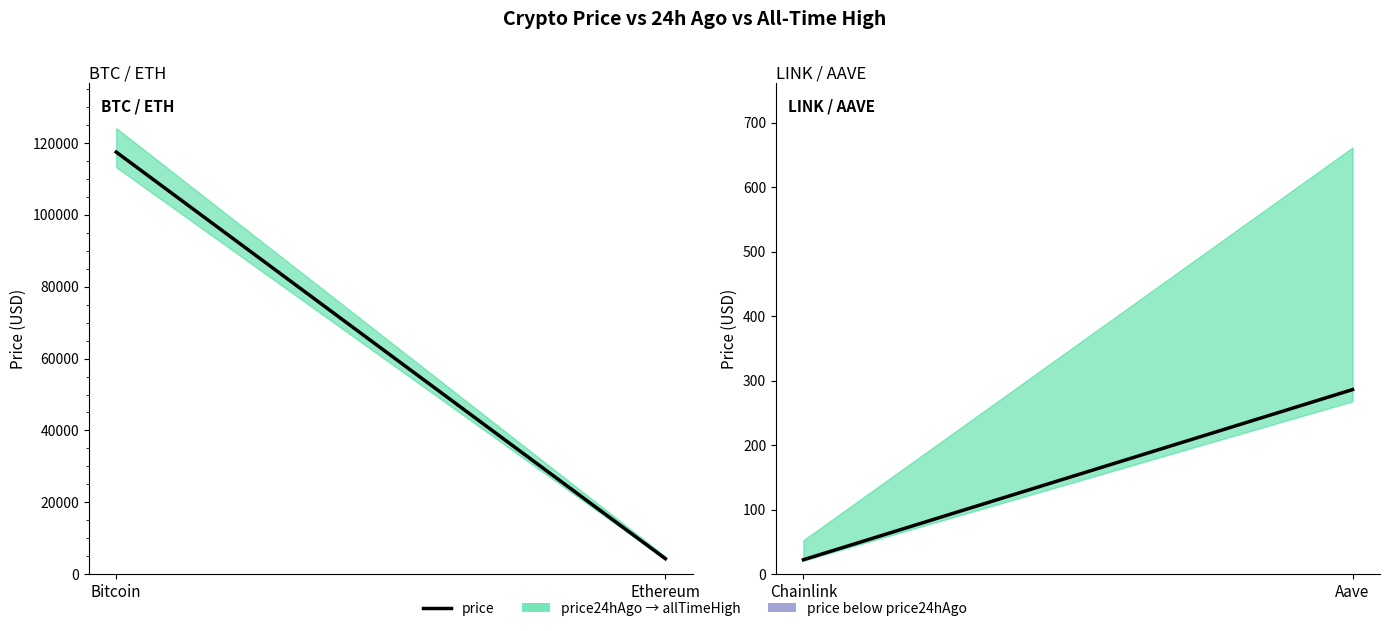

What is the smallest value displayed?

22.5